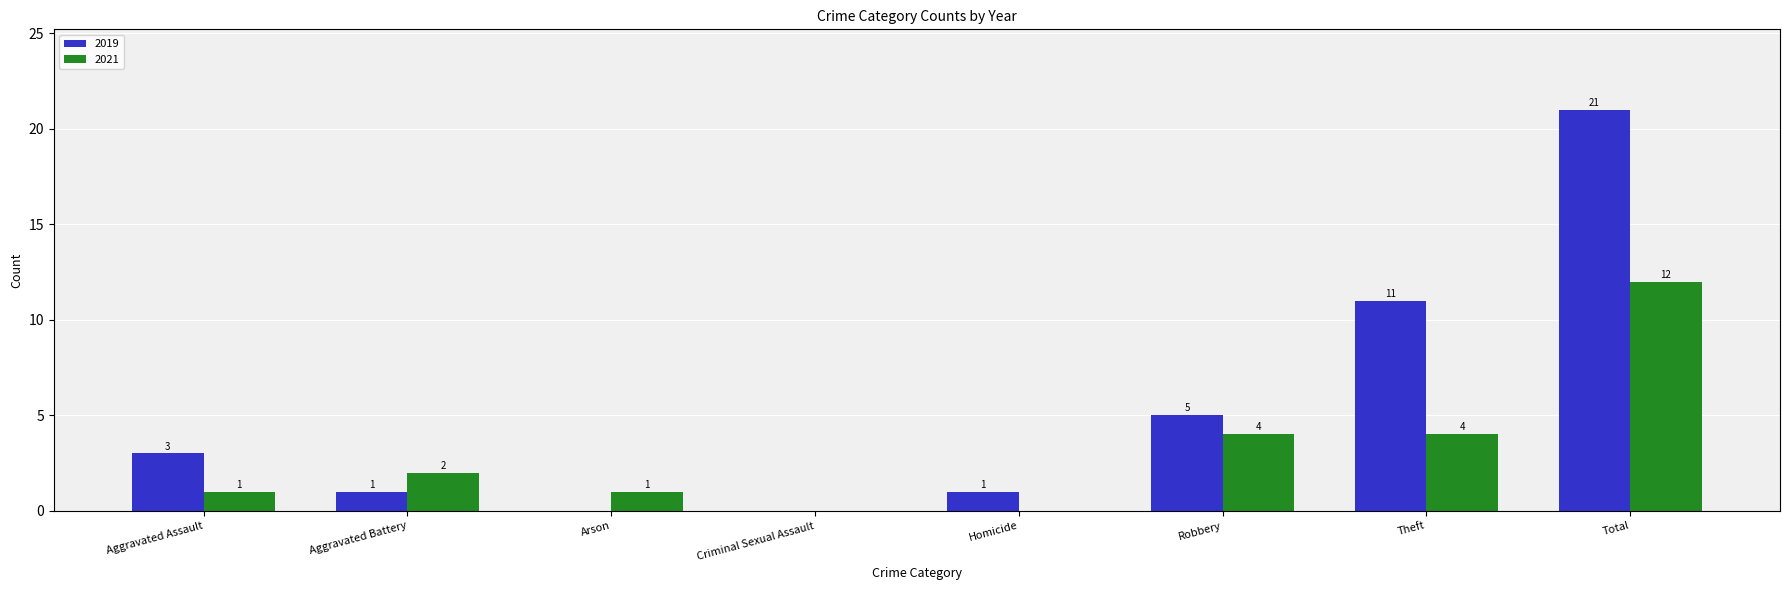

Between Arson and Theft, which series saw the biggest shift?

2019